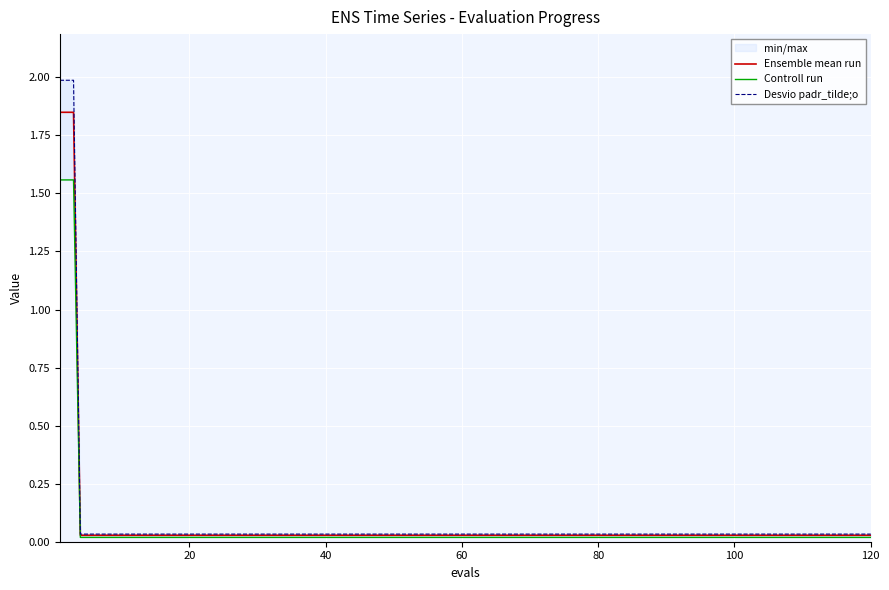

True or false: Ensemble mean run has more than 1 points higher than both neighbors.

False